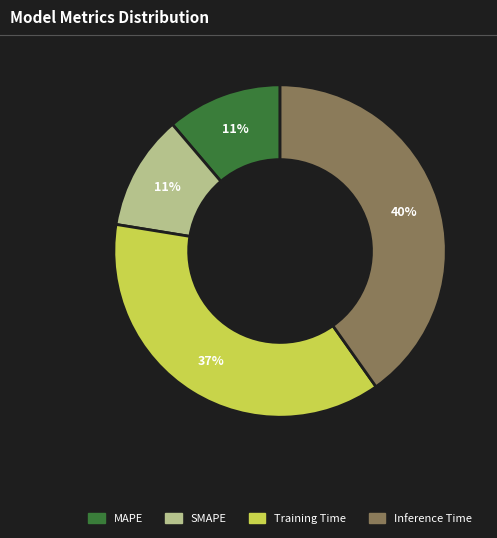

The Training Time slice represents 42% of the pie. True or false?

False